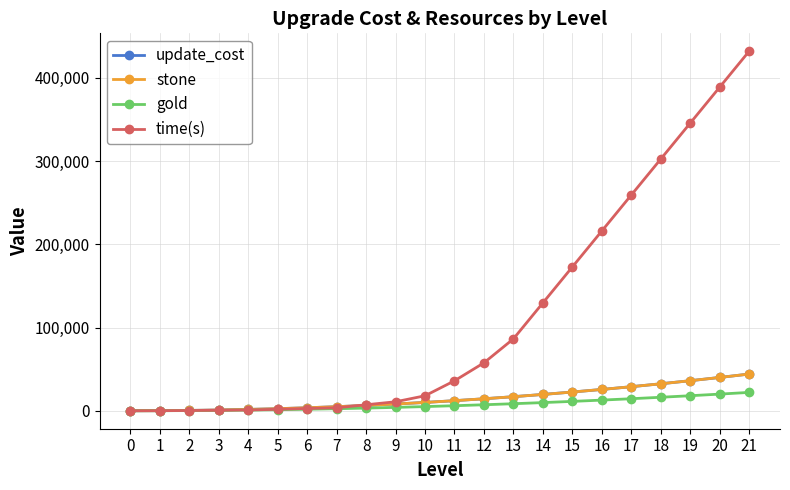

True or false: stone has more than 1 interior local peaks.

False